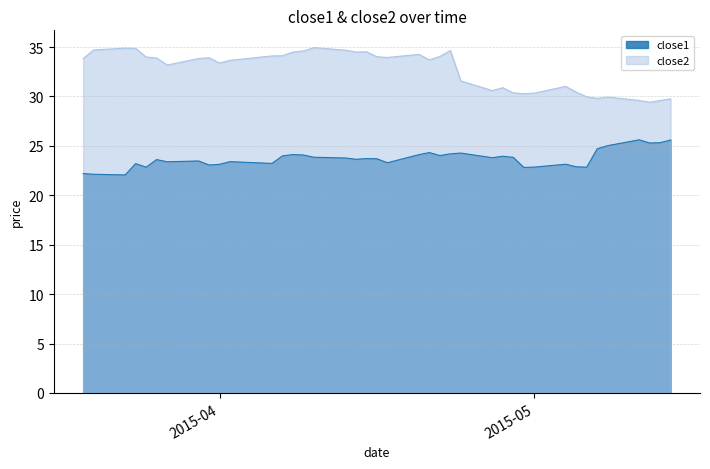

Rank the series at 2015-03-26 from lowest to highest value.

close1, close2